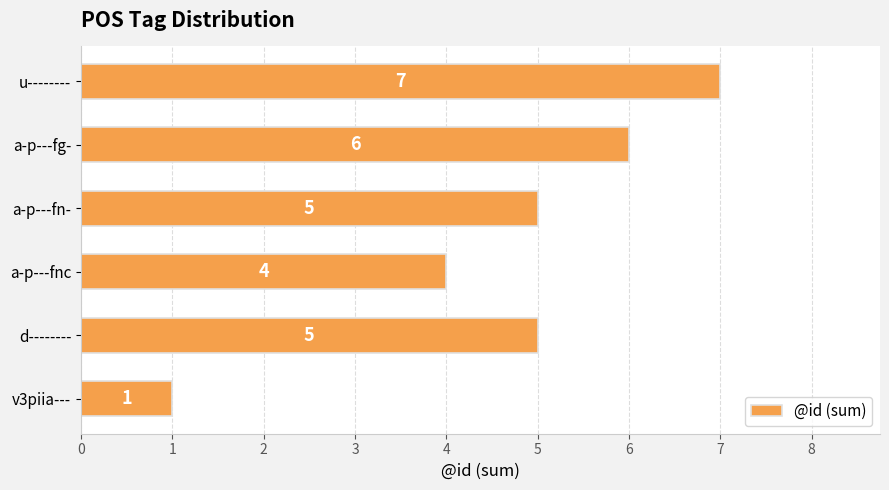

How many distinct data groups are displayed?

1